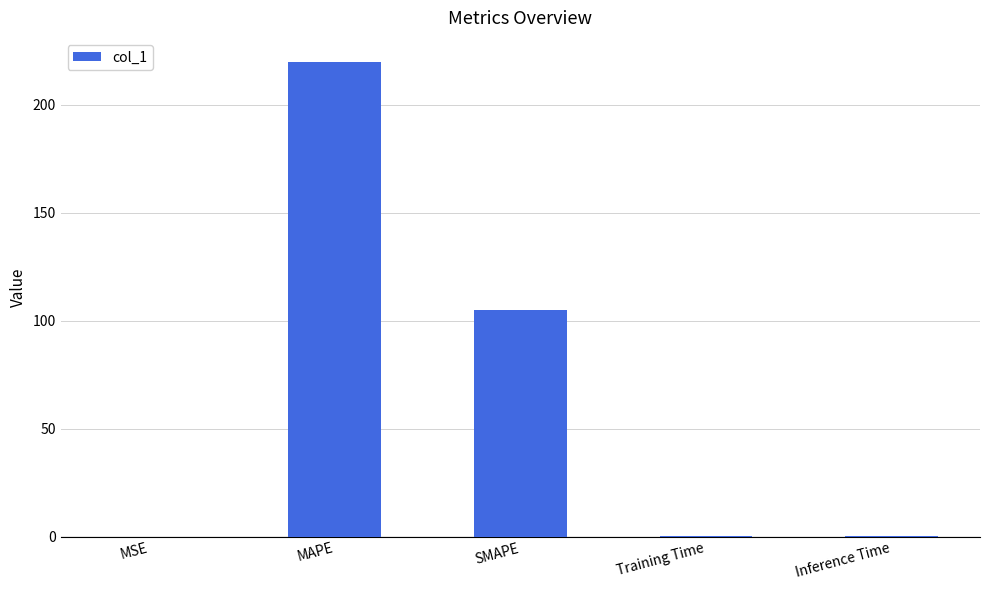

What is the sum of all values?

325.5